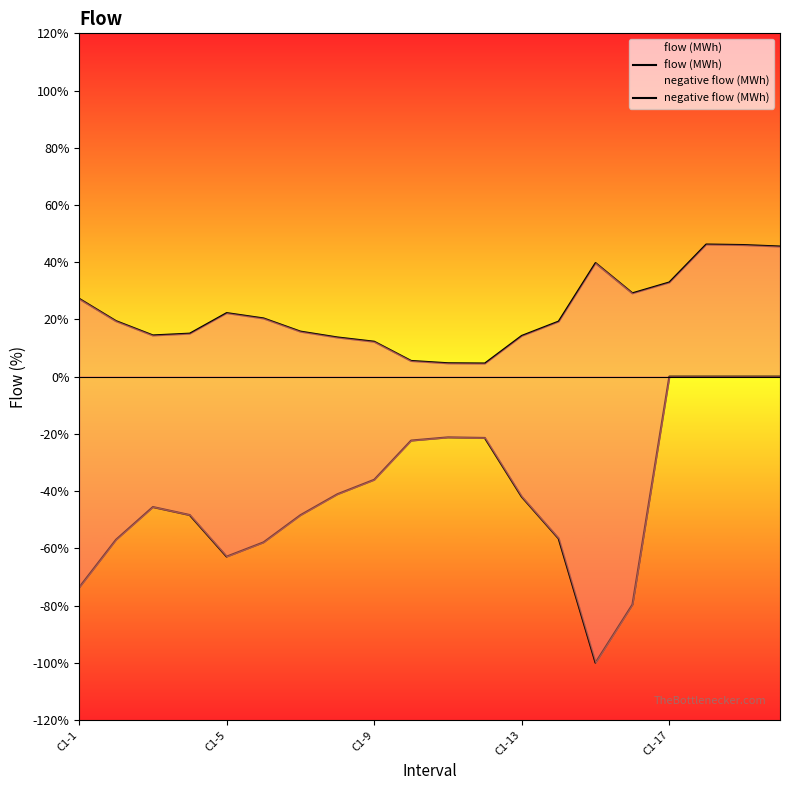

At 19, list the series in order from smallest to largest.

negative flow (MWh), flow (MWh)